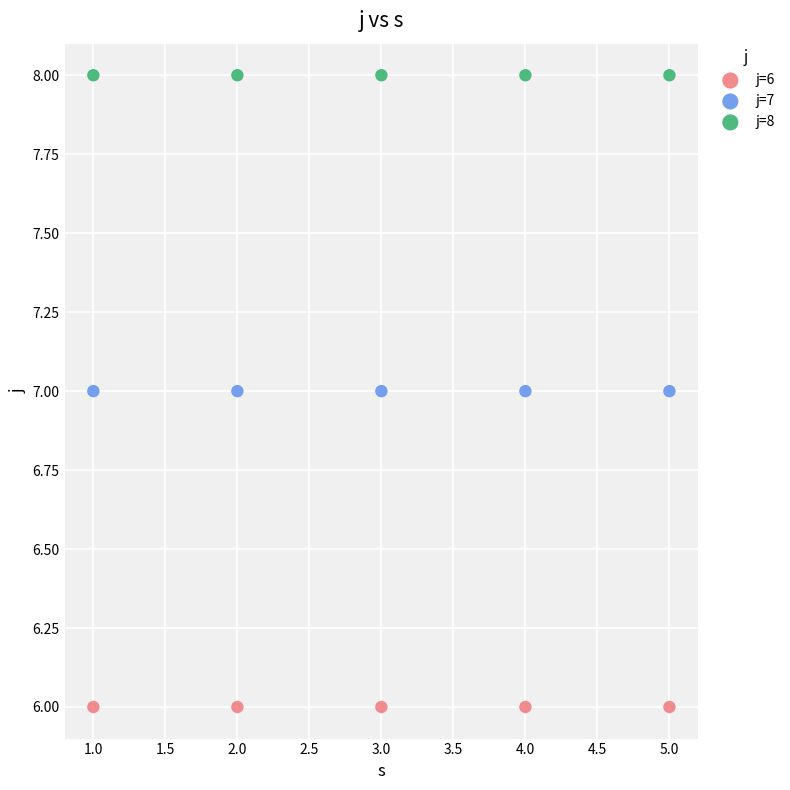

Which series reaches the minimum Y coordinate?

j=6